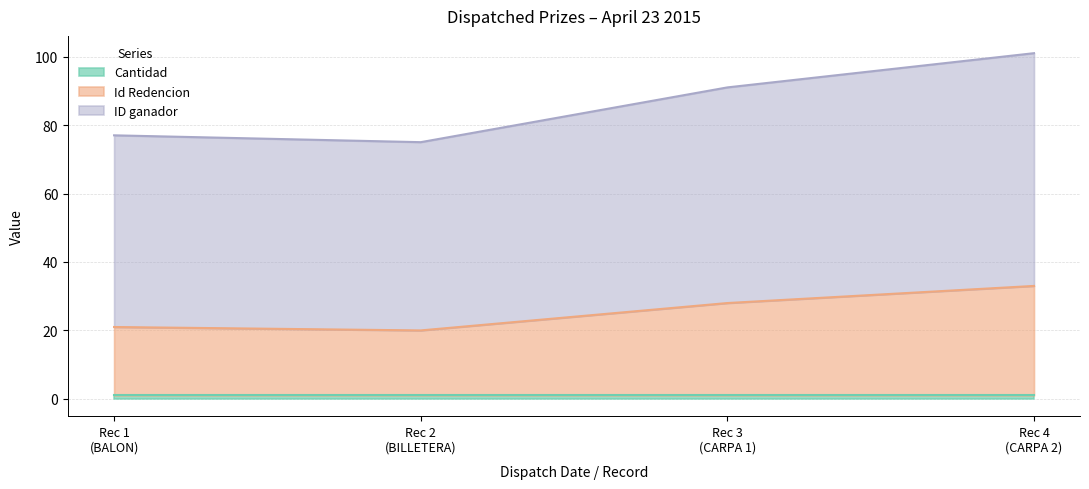

How many lines are shown in the chart?

3